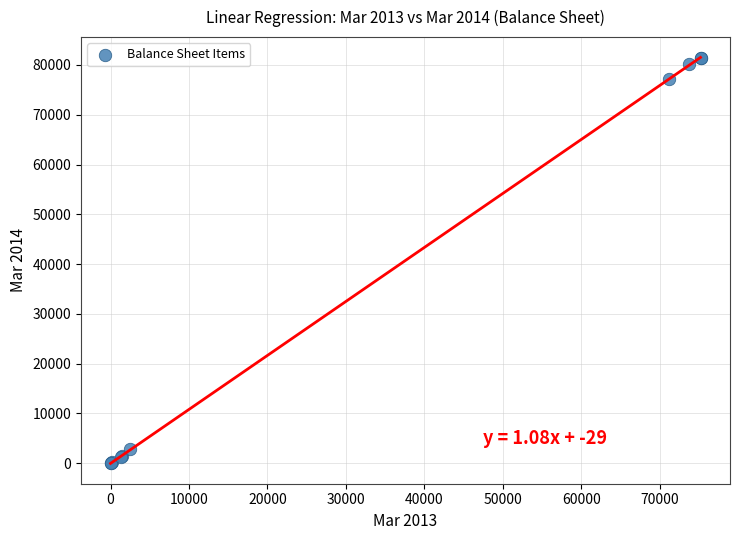

What Y value in the scatter plot is closest to 40737?

77090